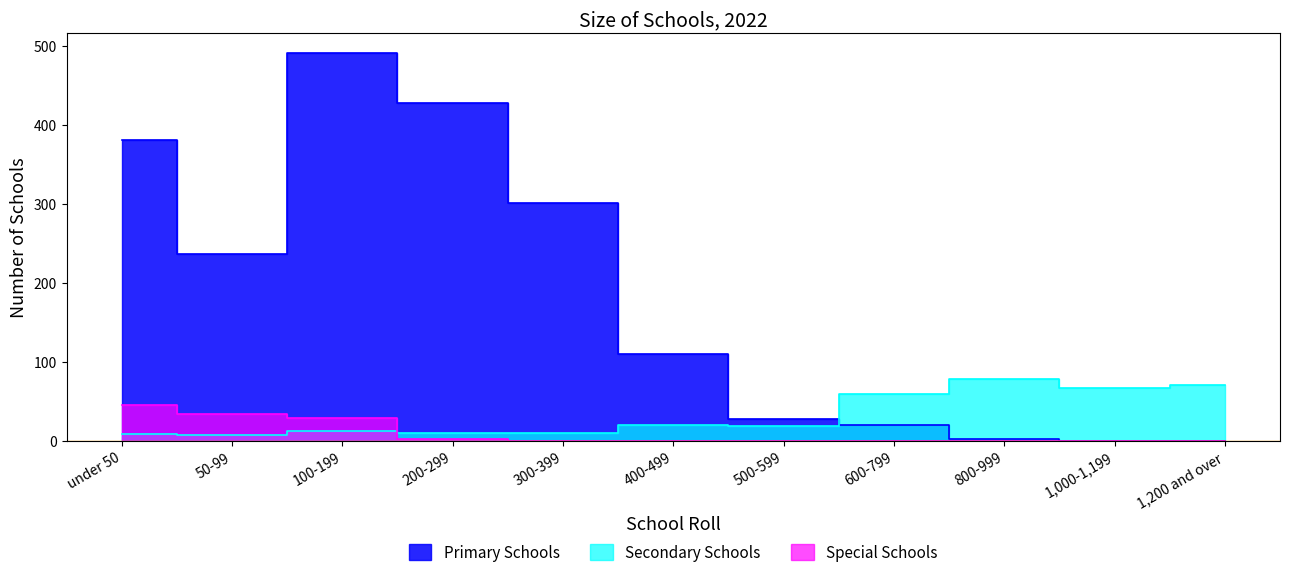

What is the total value across all series at 200-299?

440